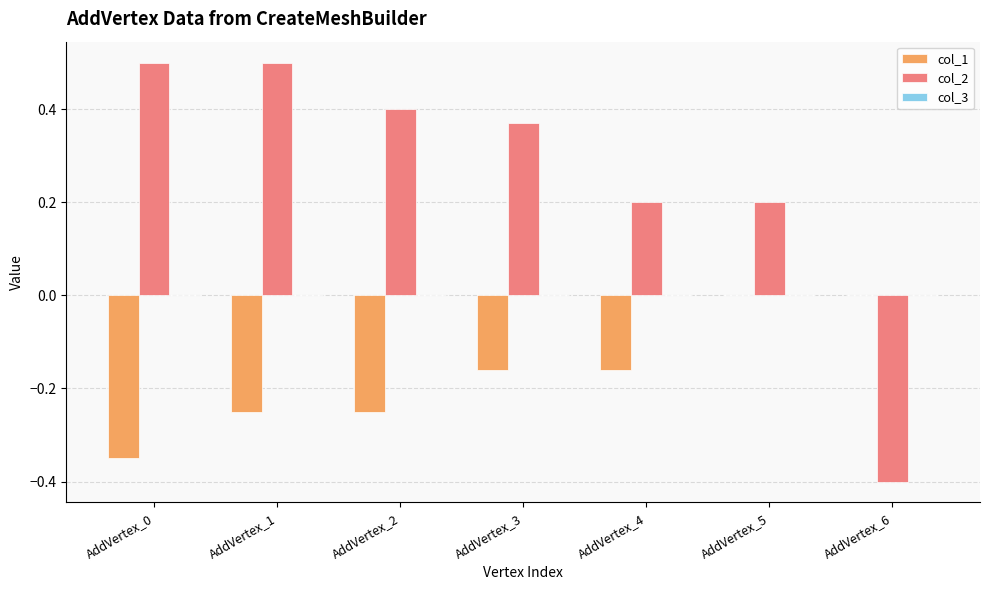

What is the sum of all col_1 values?

-1.2